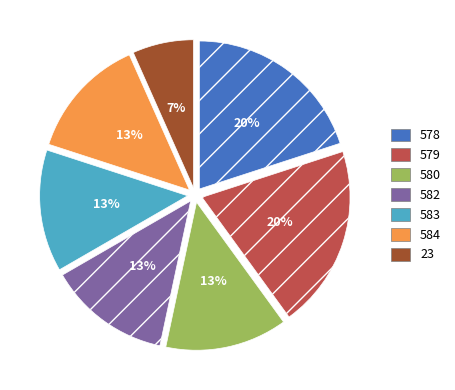

Between 579 and 23, which is larger?

579